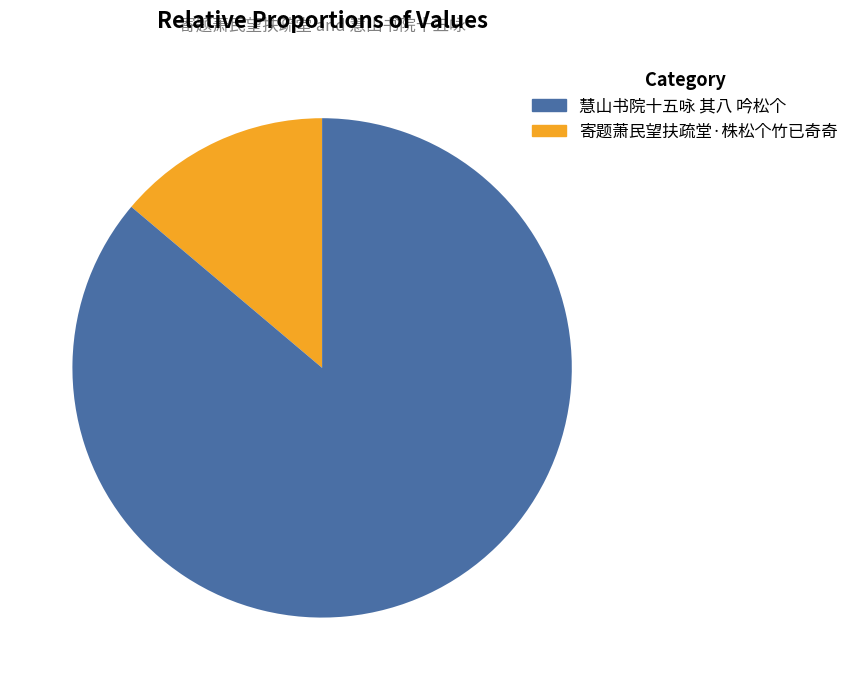

Is there a majority slice in this chart?

Yes